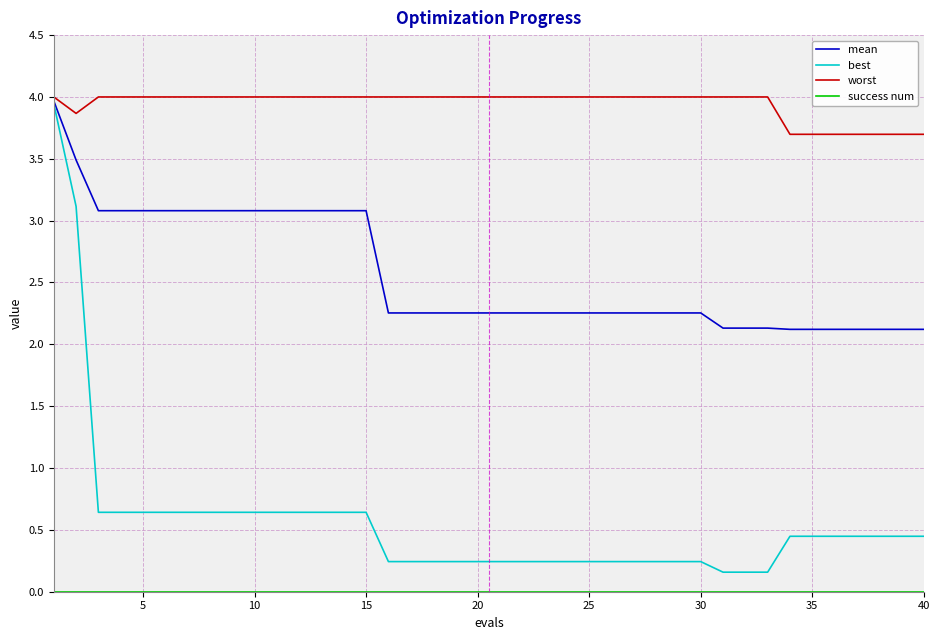

Which series has the largest total across all categories?

worst